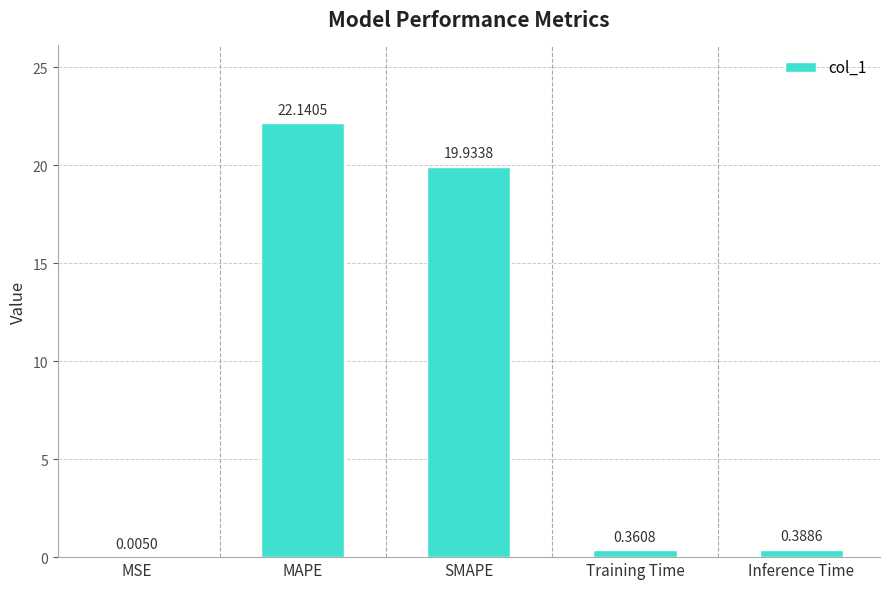

Are the bars horizontal?

No